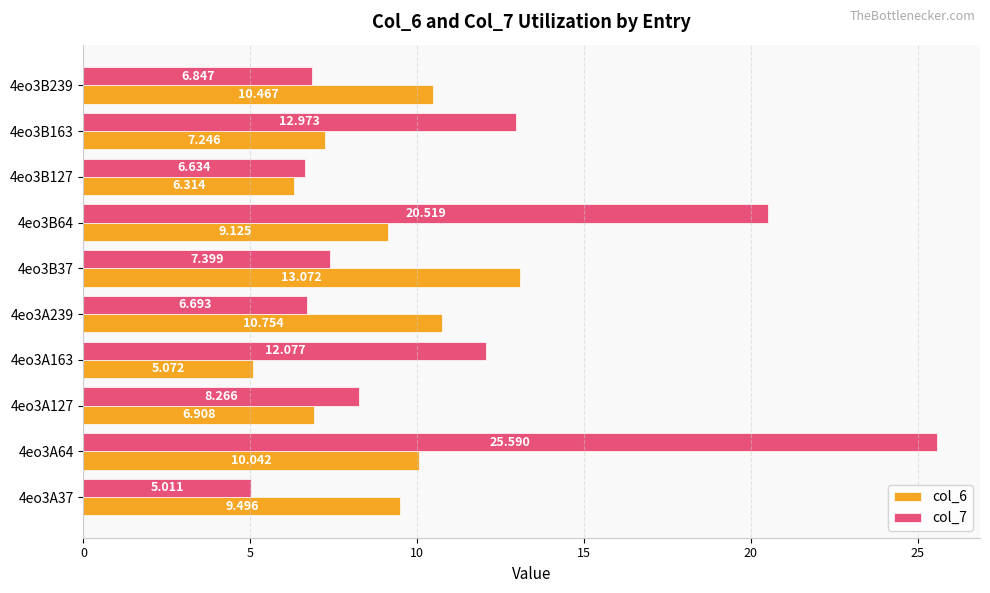

Is the value of col_6 at 4eo3B127 greater than the value of col_7 at 4eo3A37?

Yes